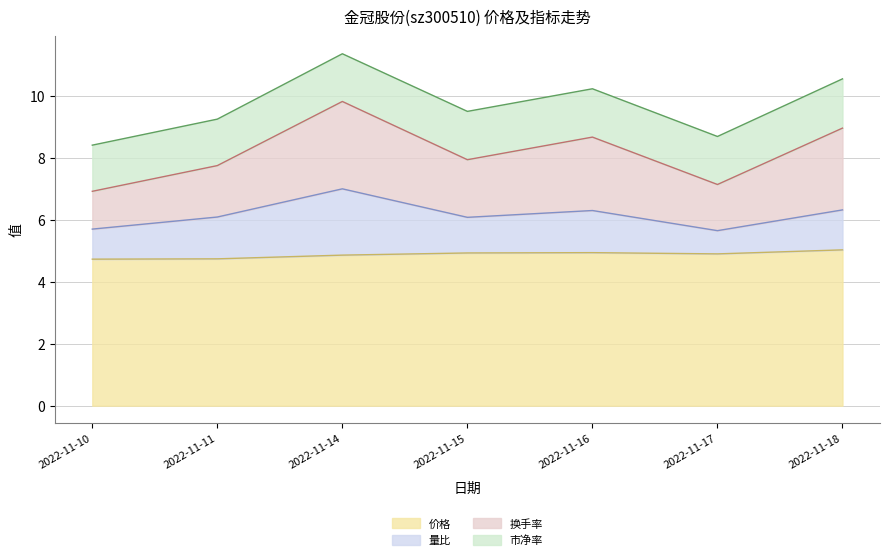

Is the value of 价格 at 2022-11-17 greater than the value of 换手率 at 2022-11-11?

No